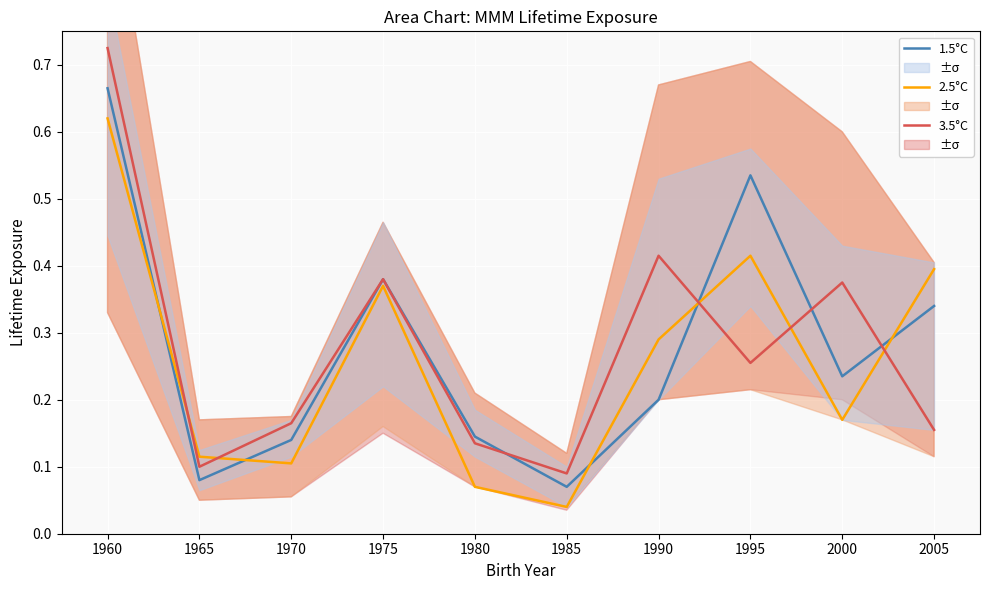

True or false: 3.5°C and 1.5°C cross at least once.

True